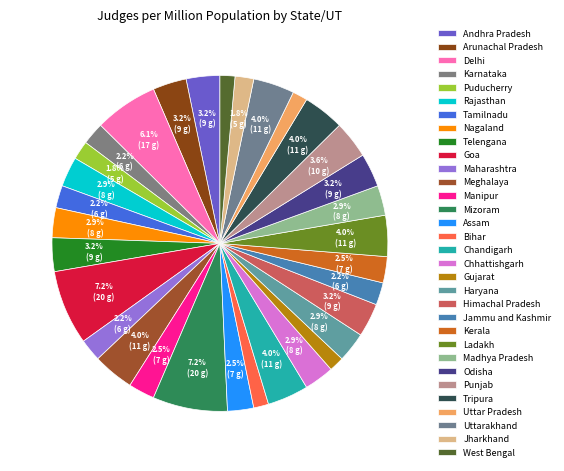

Which category has the smallest portion of the pie?

Bihar